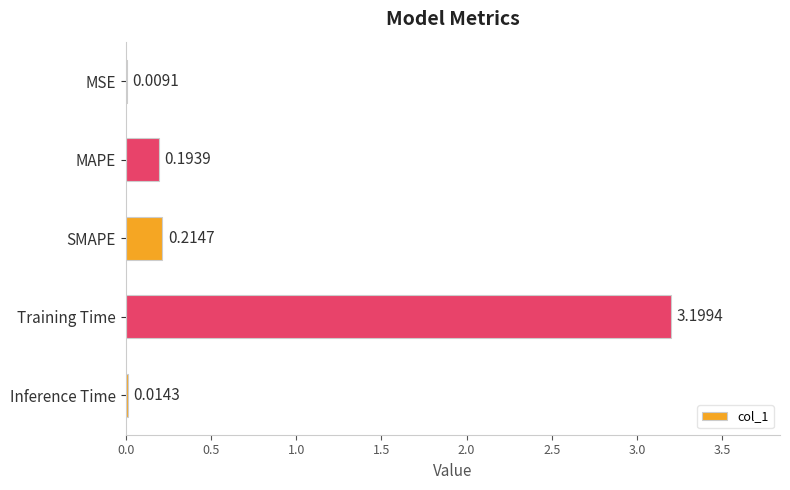

Which category has the highest value across all series?

Training Time